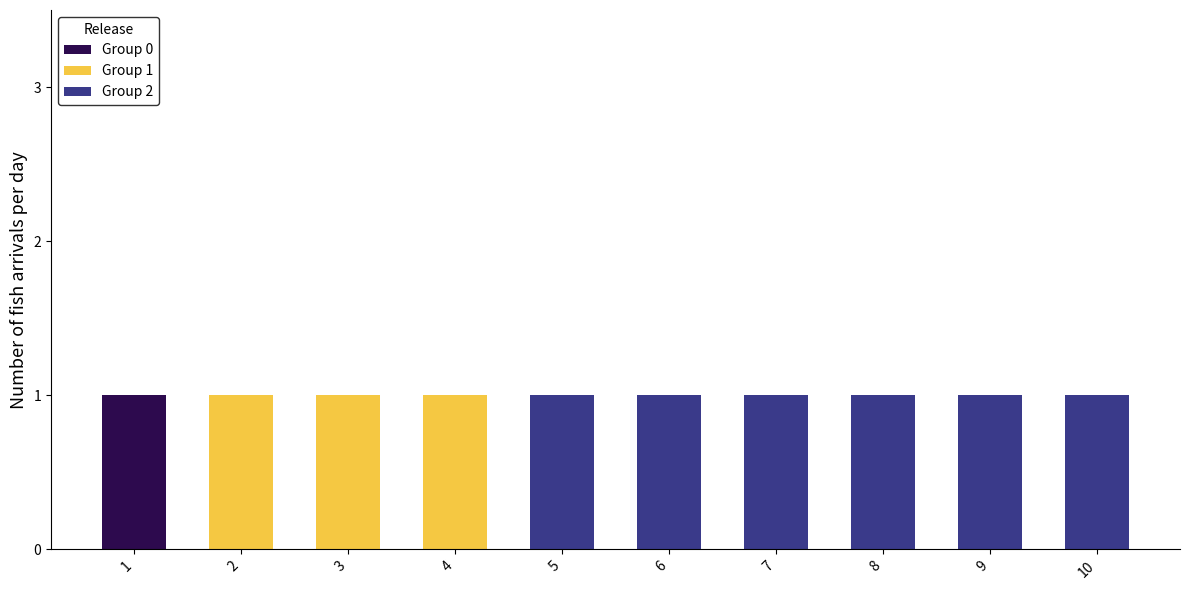

Reading right to left, transcribe the values for Group 0.

10=0	9=0	8=0	7=0	6=0	5=0	4=0	3=0	2=0	1=1